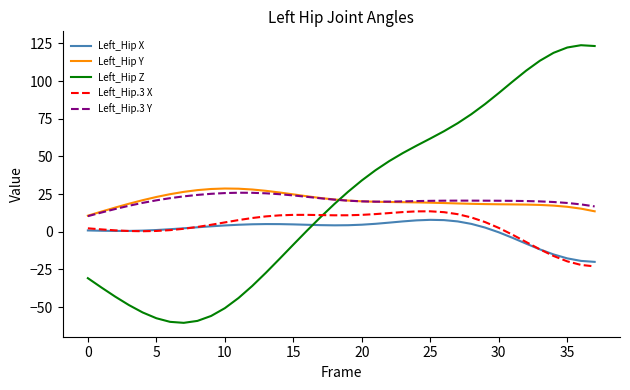

What is the minimum value for Left_Hip X?

-20.0